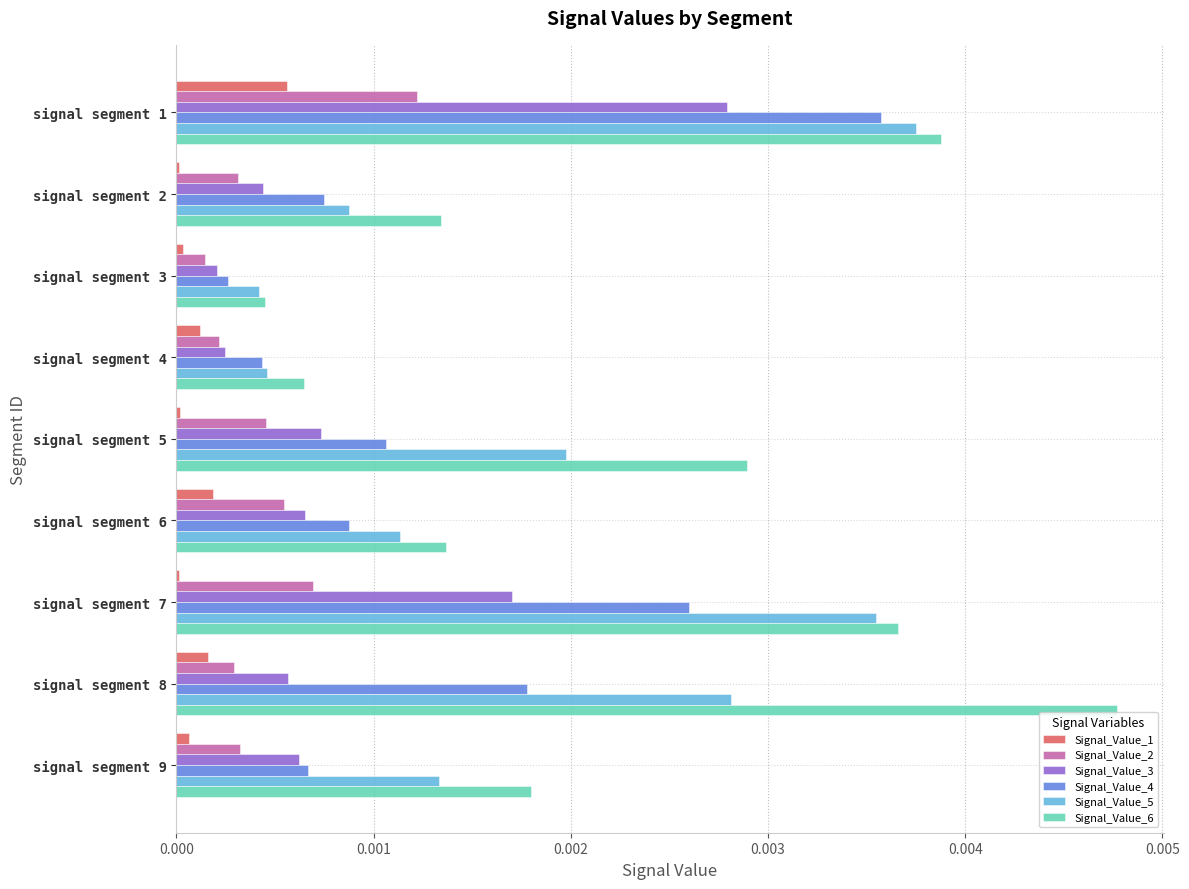

The value of Signal_Value_5 at signal segment 6 is 0.0. True or false?

True